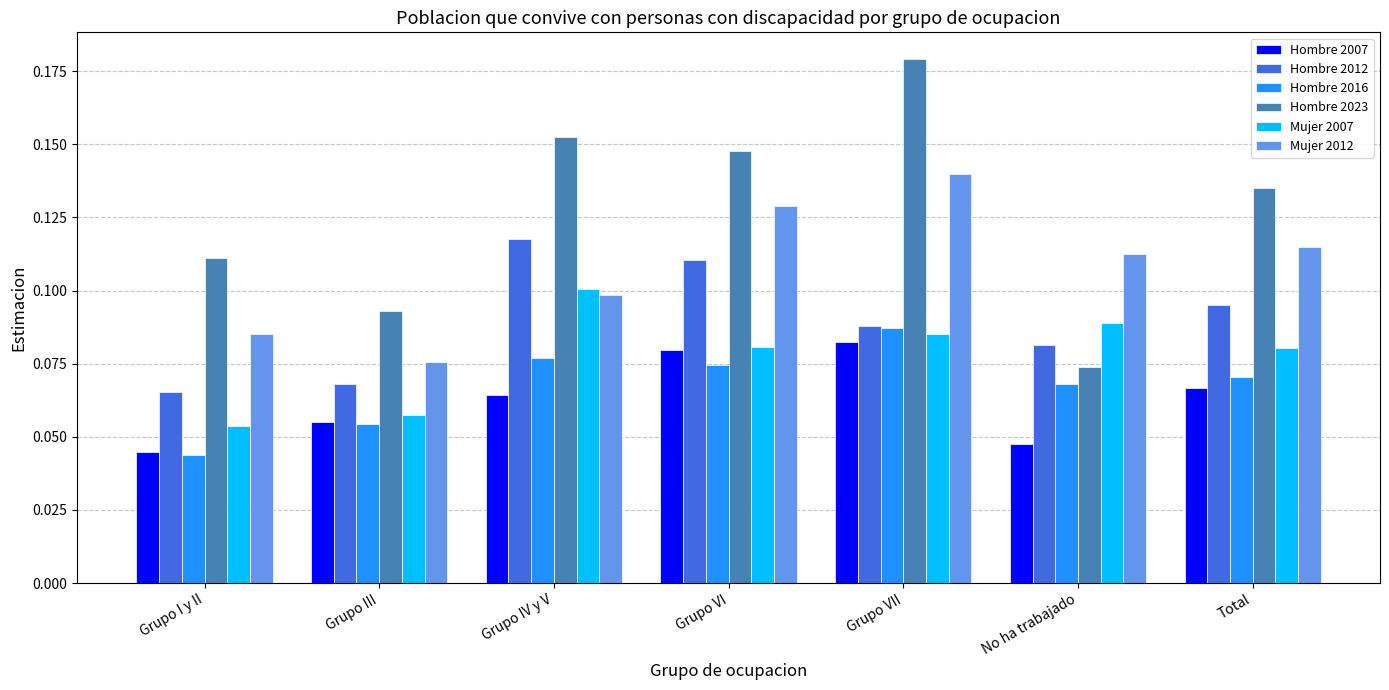

Which series has the largest range (max minus min)?

Hombre 2023